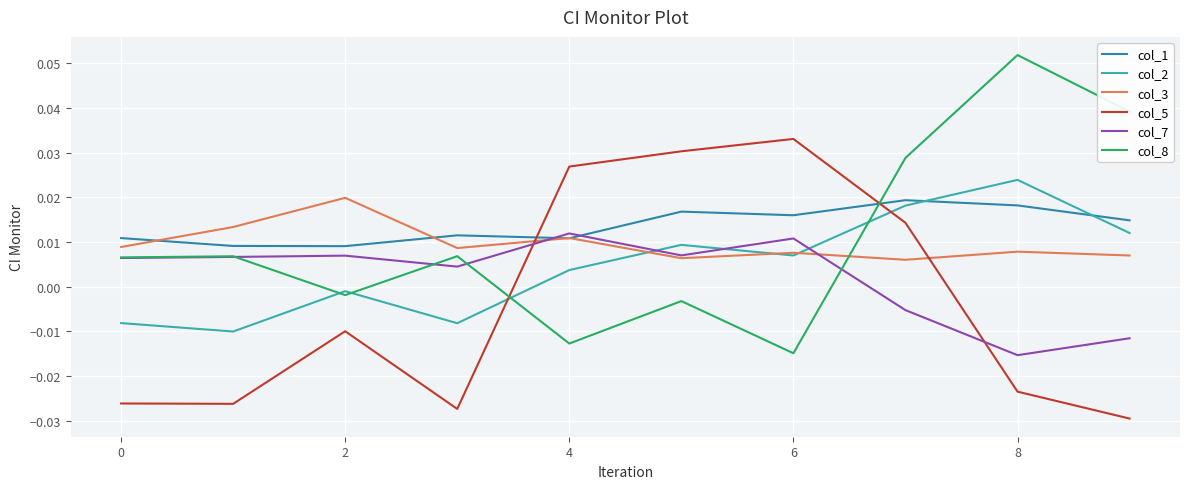

Count the col_1 values in the range 0 to 1.

10